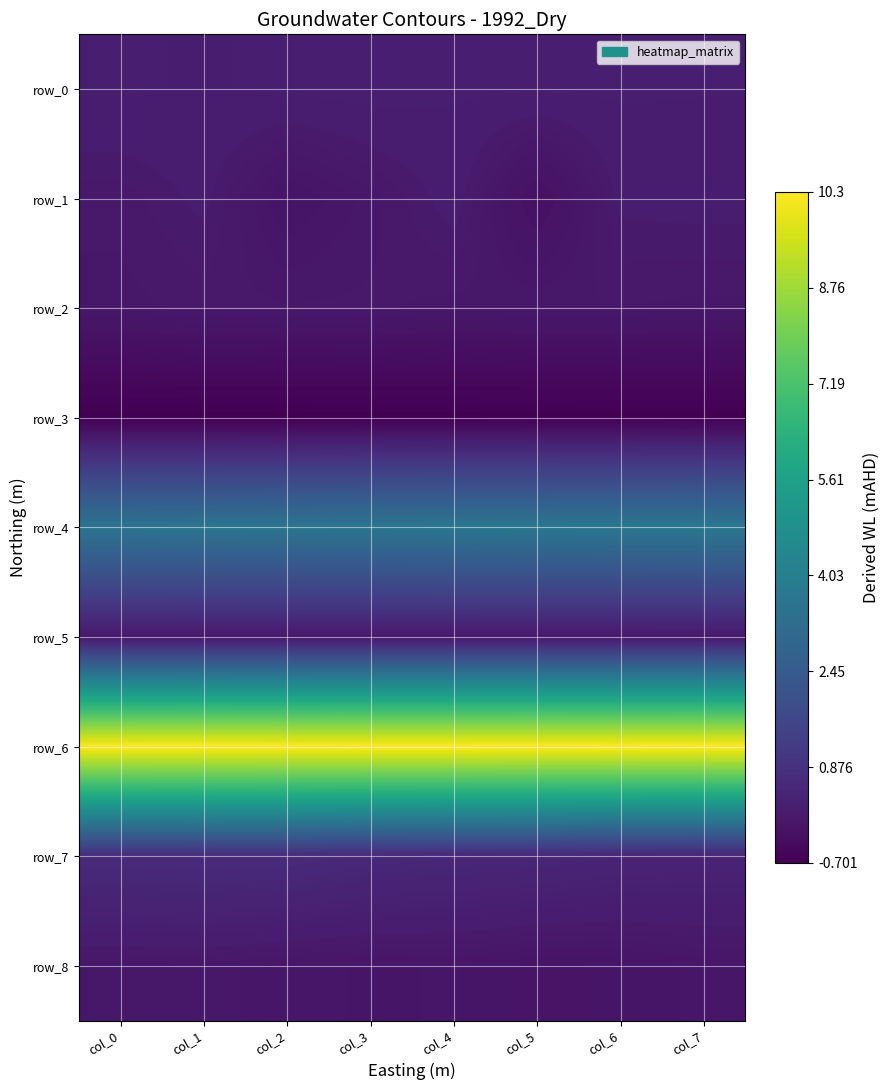

Is it true that row_0 equals 0.3 at col_7?

False